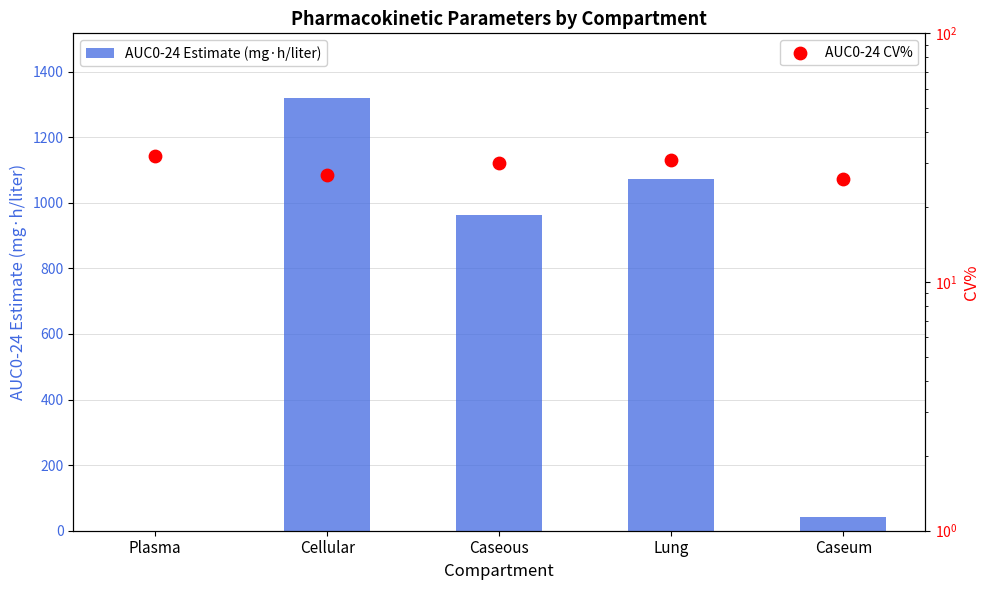

At how many categories does at least one series exceed 583?

3